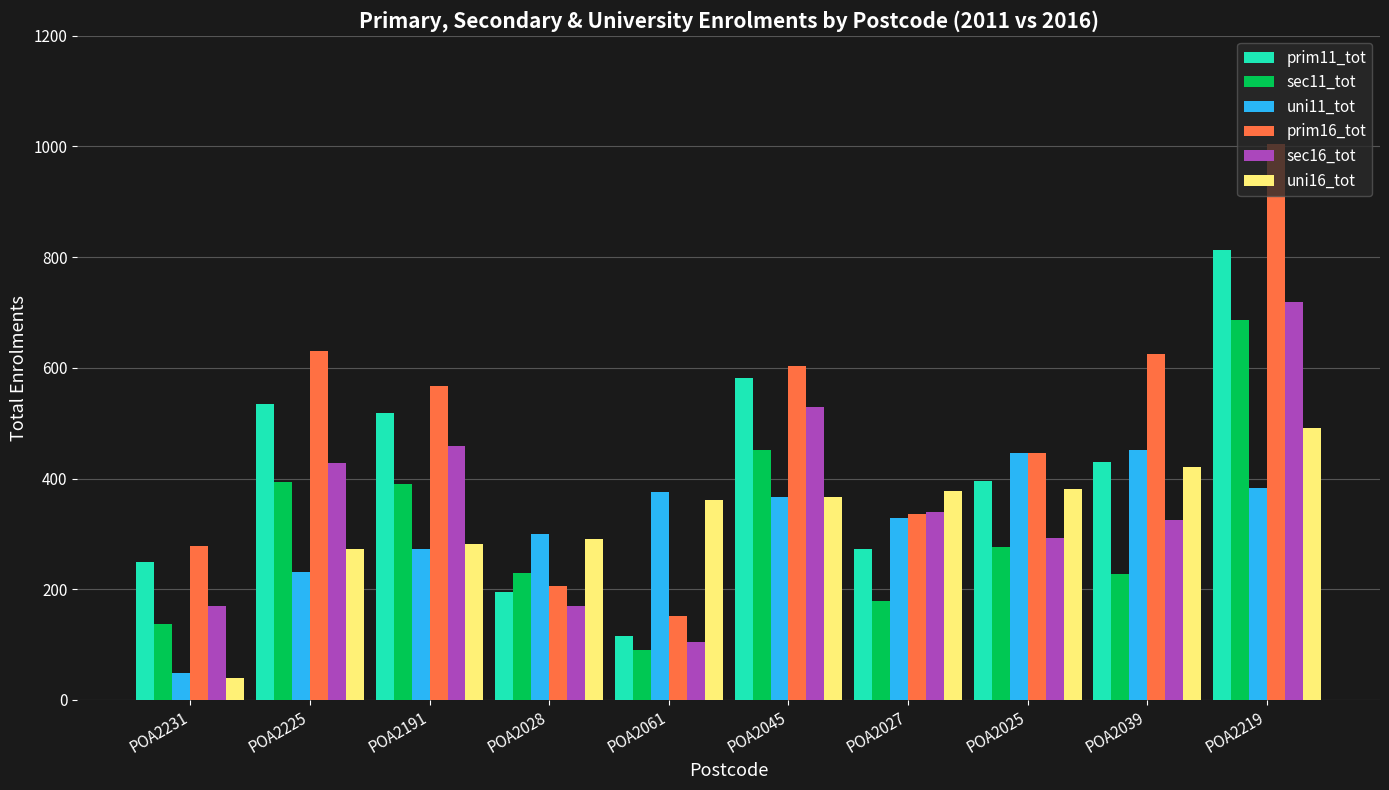

What is the total value across all series at POA2025?

2240